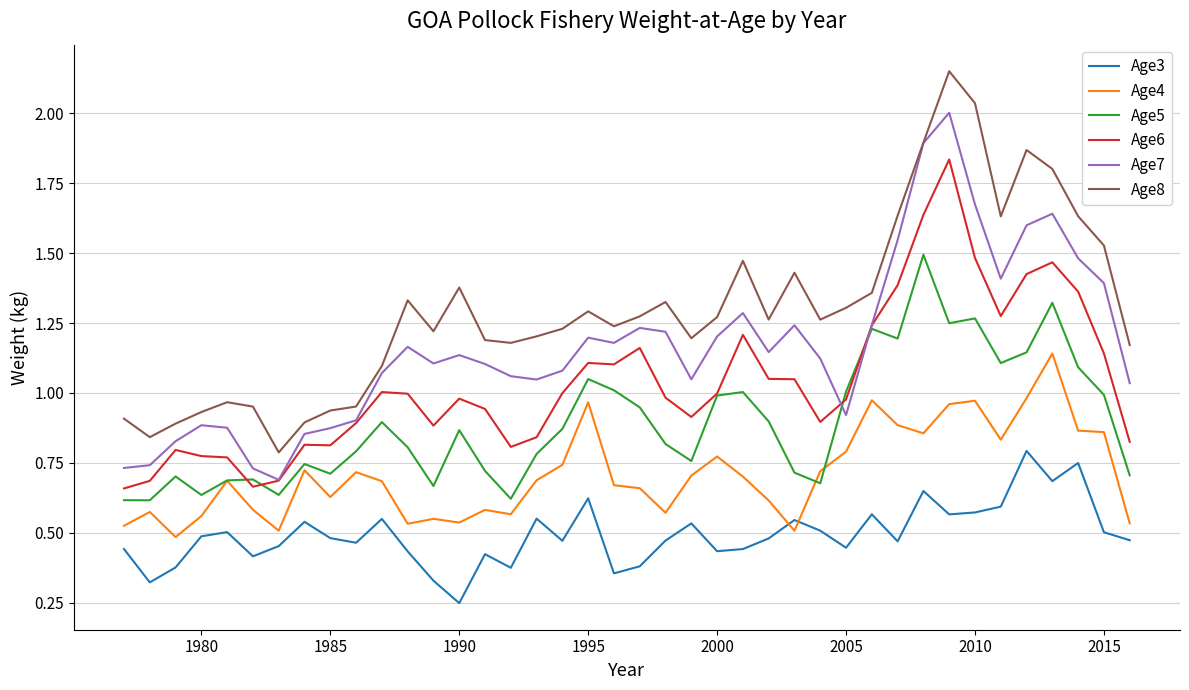

True or false: Age3 and Age7 intersect in this chart.

False